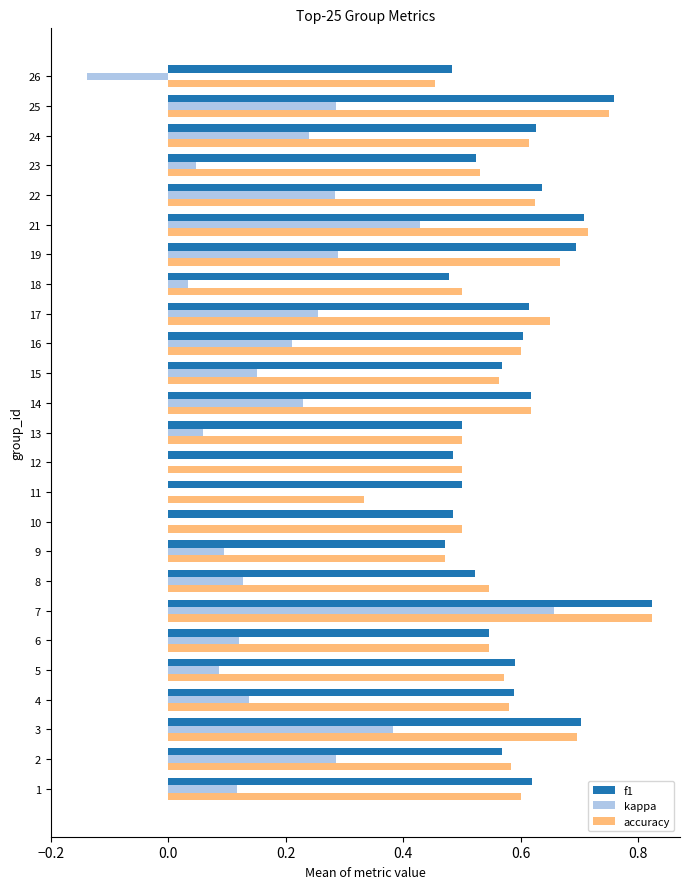

At which category is the sum across all series the highest?

7